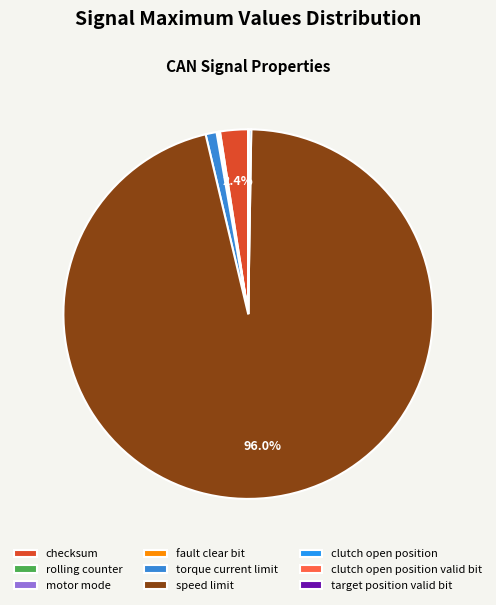

Between motor mode and target position valid bit, which is larger?

motor mode